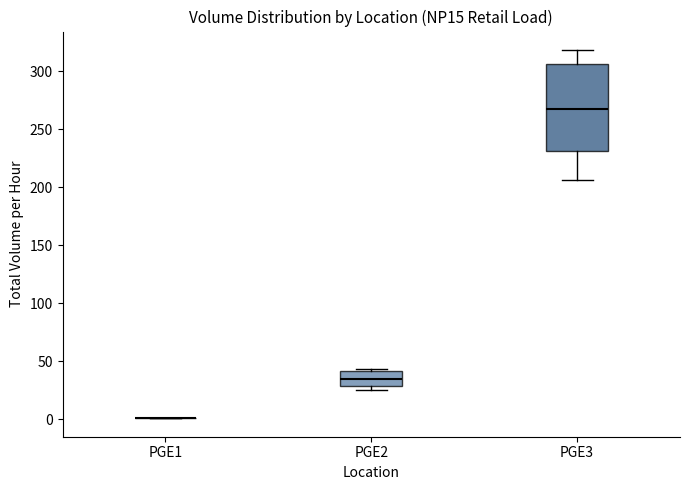

Reading left to right, read every box against the y-axis: the position of its median line, the range the box covers, and the ends of its whiskers. The values are not printed on the chart, so give them approximately, as read against the axis.

PGE1: box collapsed to a line at 0, whiskers 0 to 0
PGE2: median 35, box 30 to 40, whiskers 25 to 45
PGE3: median 265, box 230 to 305, whiskers 205 to 320